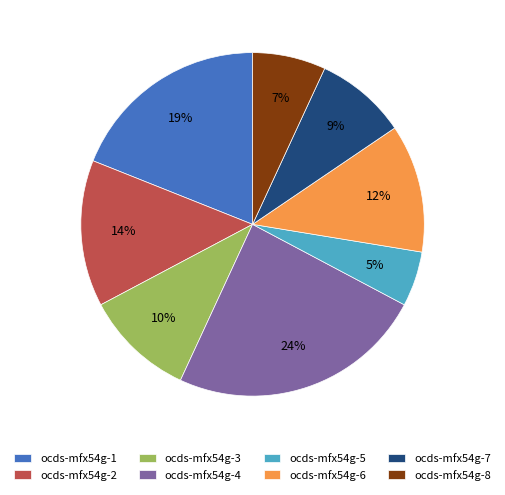

Does ocds-mfx54g-6 account for over 50% of the chart?

No